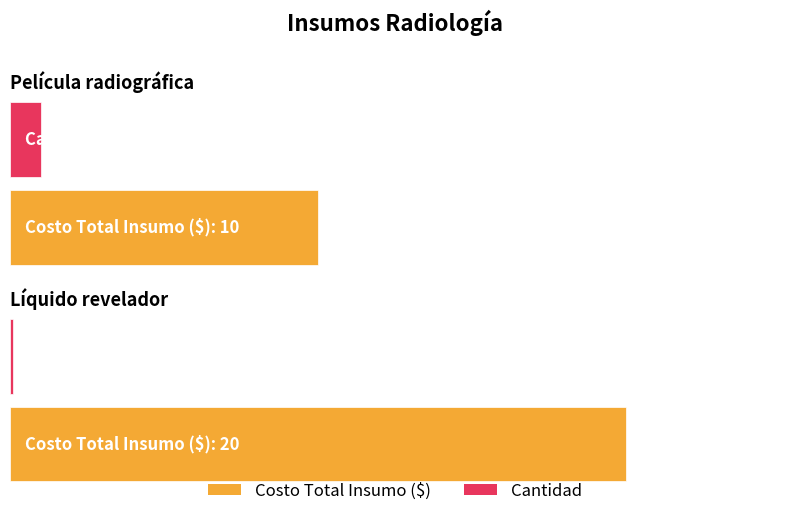

At Película radiográfica, list the series in order from largest to smallest.

Costo Total Insumo ($), Cantidad